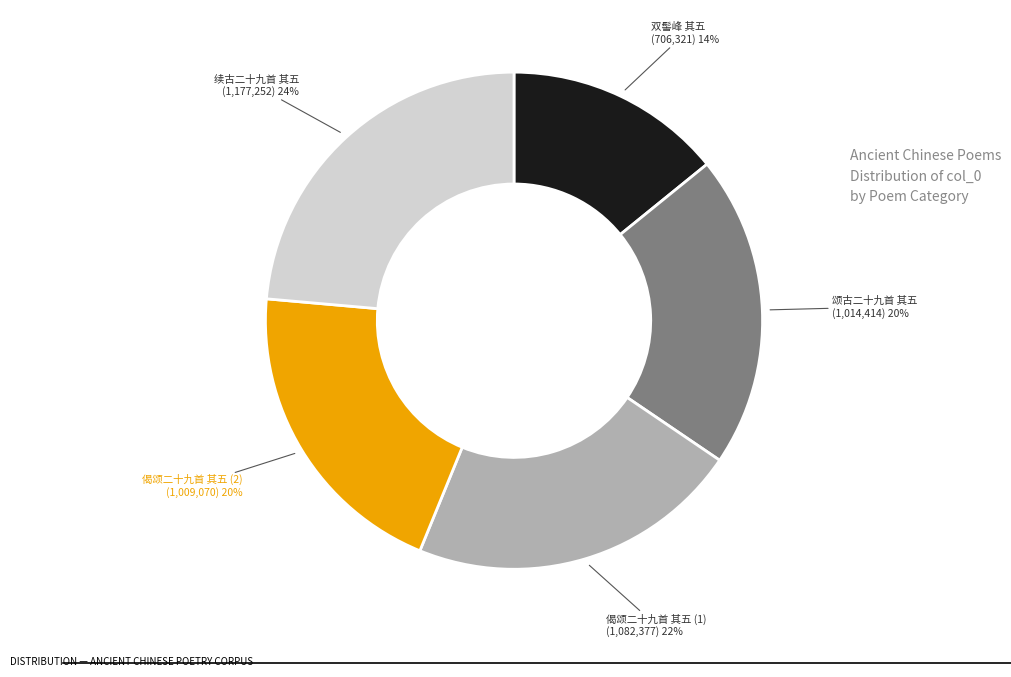

Is there a majority slice in this chart?

No